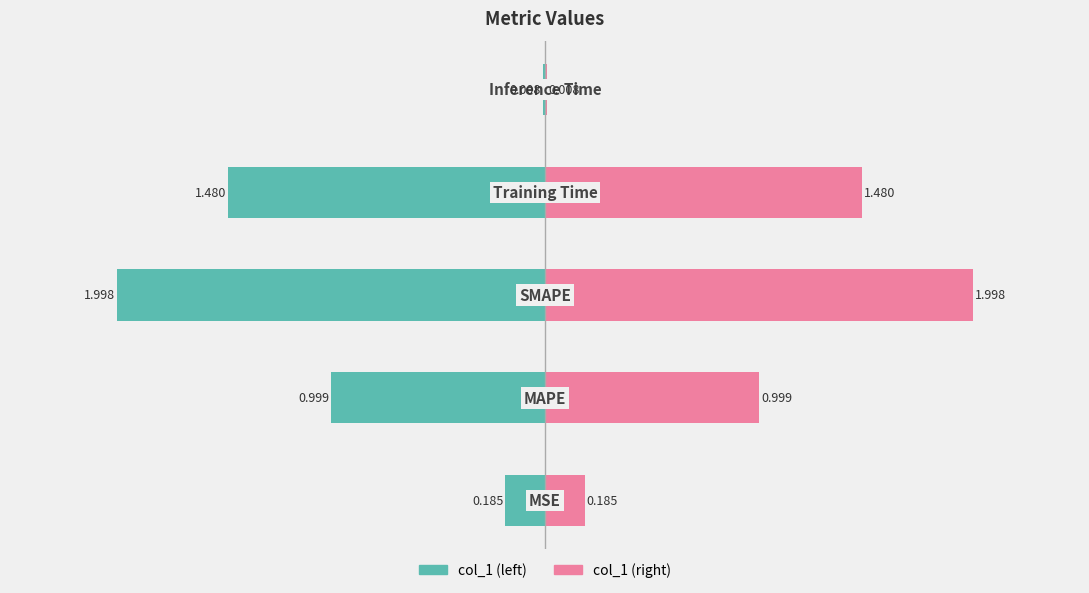

Is the value of col_1 (right) at −3 greater than the value of col_1 (left) at 1?

Yes